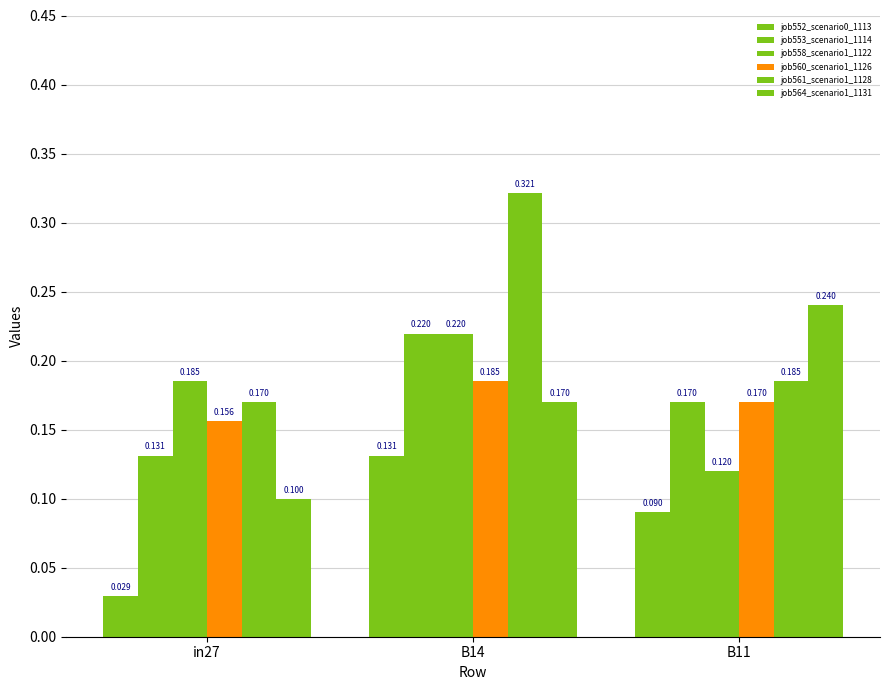

How many bars are there in total?

18